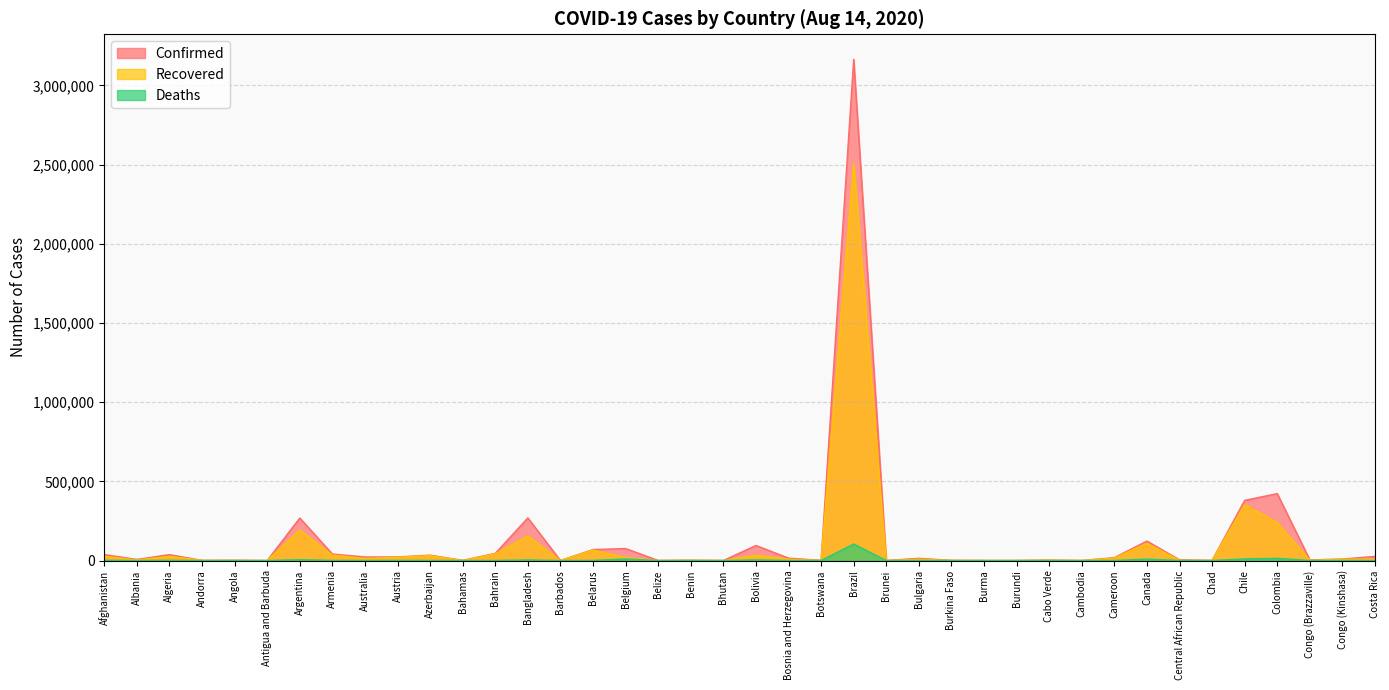

Is it true that Recovered equals 3273 at Cameroon?

False